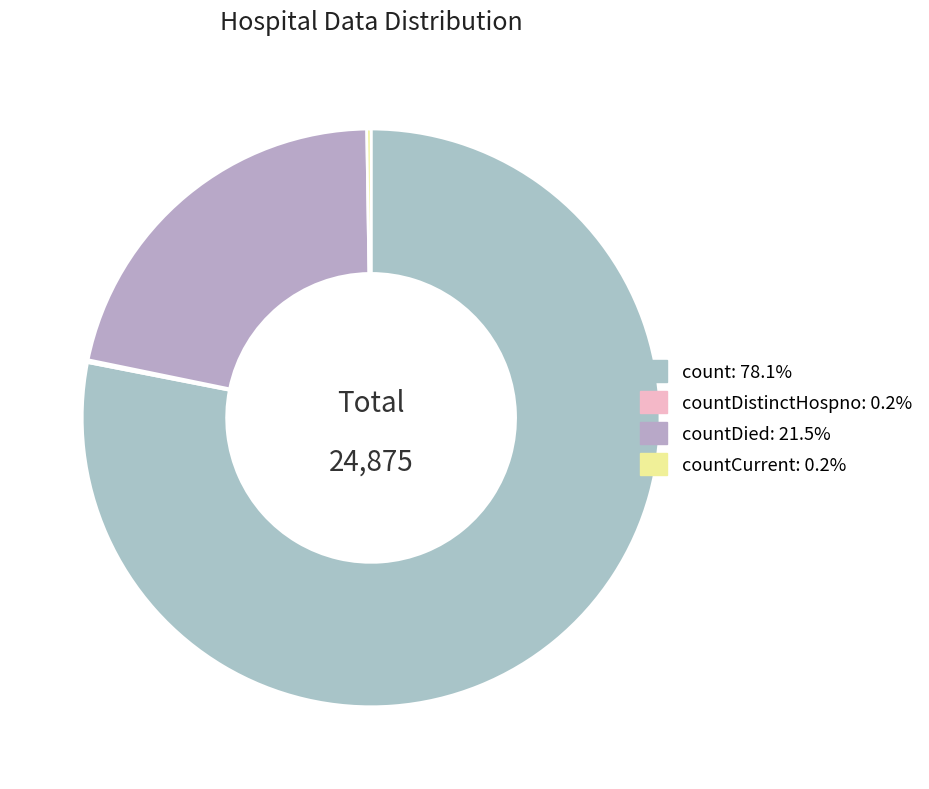

Which category has the biggest portion of the pie?

count